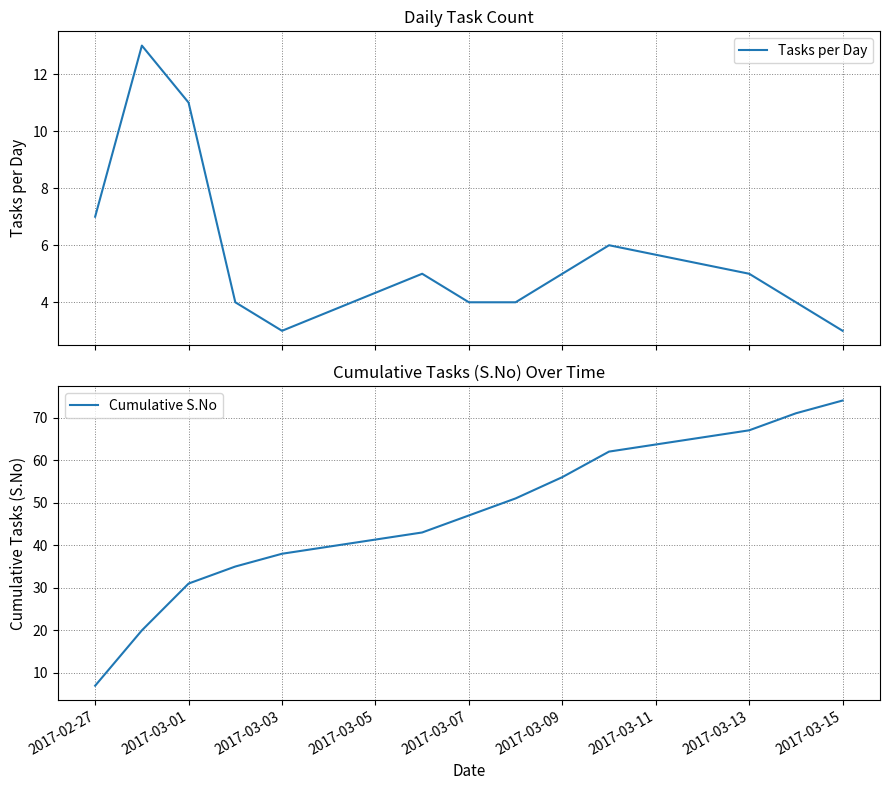

What is the maximum value for Tasks per Day?

13